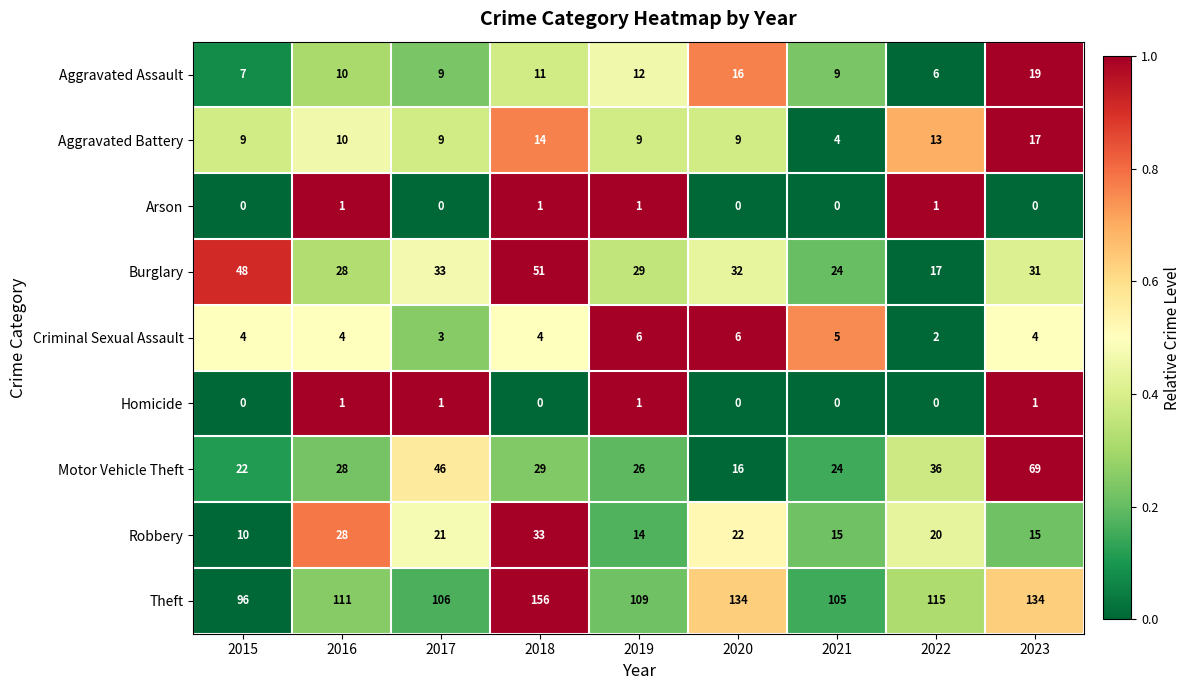

At how many categories does at least one series exceed 7?

9